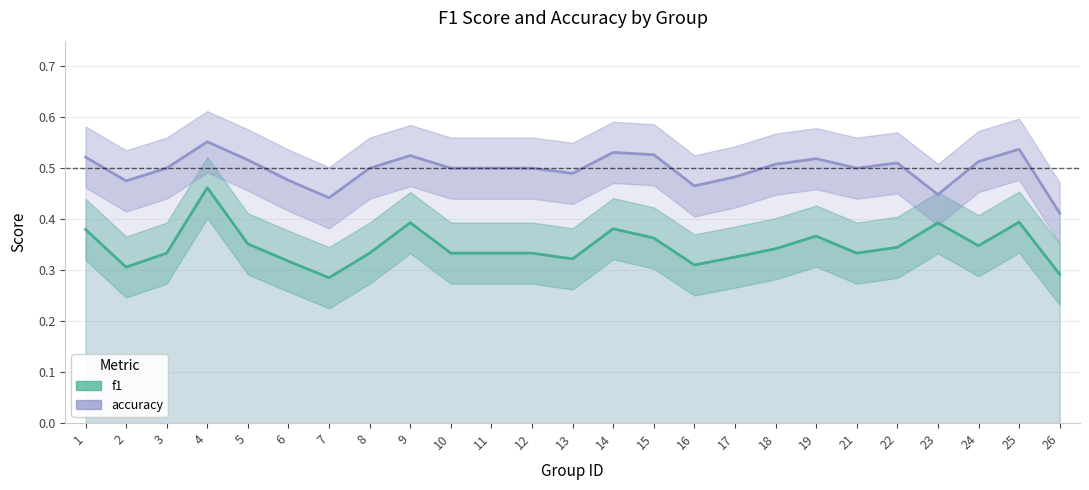

What is the maximum value for f1?

0.5